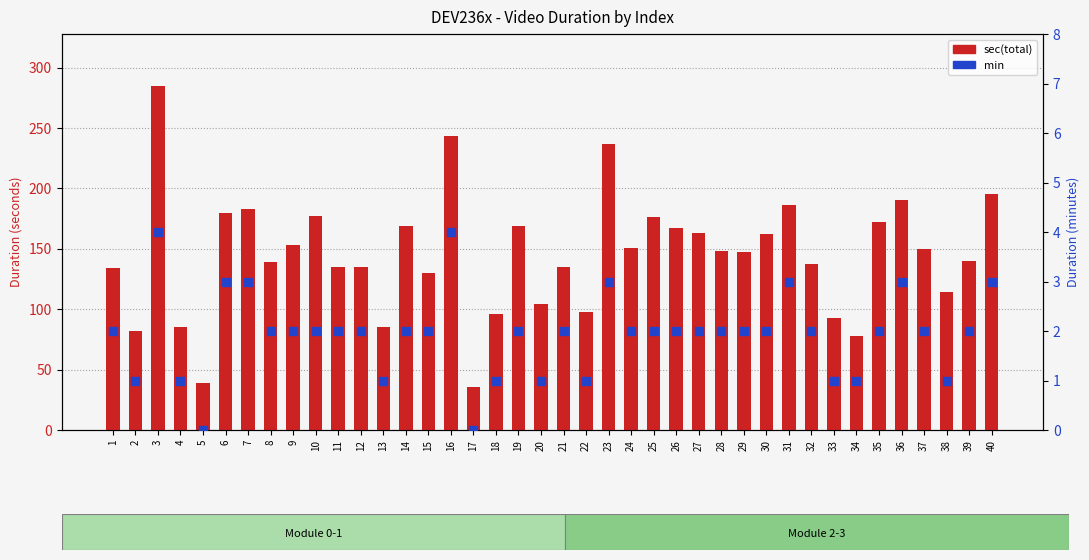

Which series has the largest total across all categories?

sec(total)